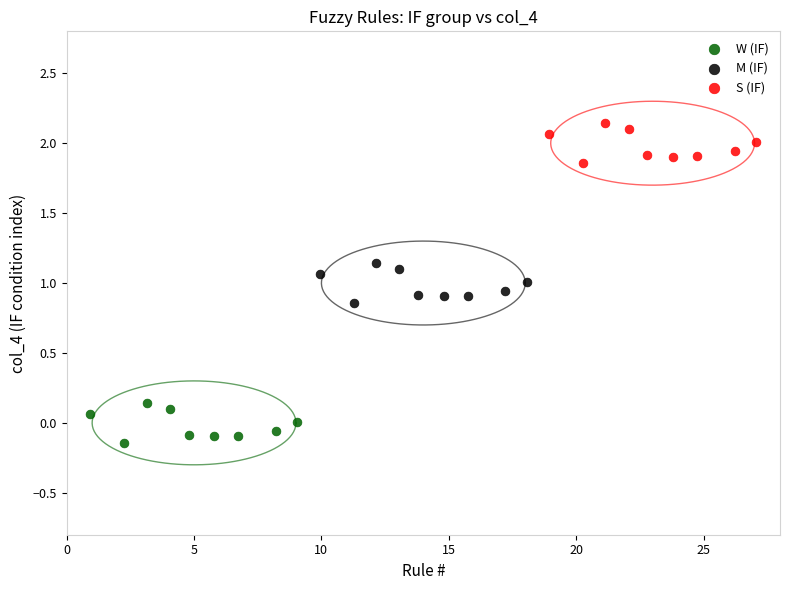

Which series reaches the maximum Y coordinate?

S (IF)